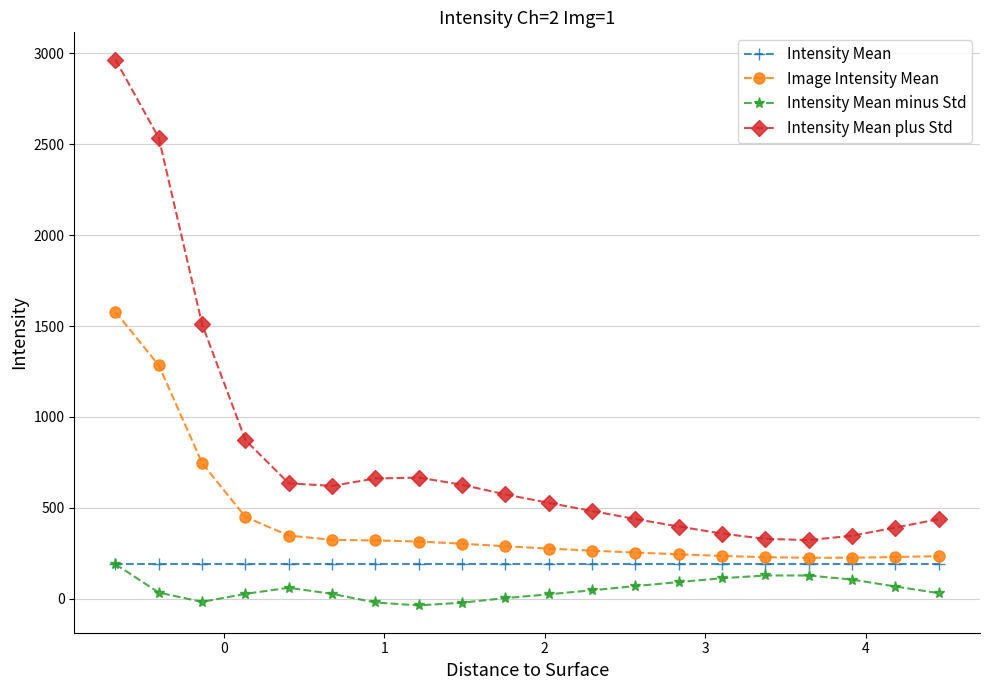

What is the sum of all Image Intensity Mean values?

8381.4